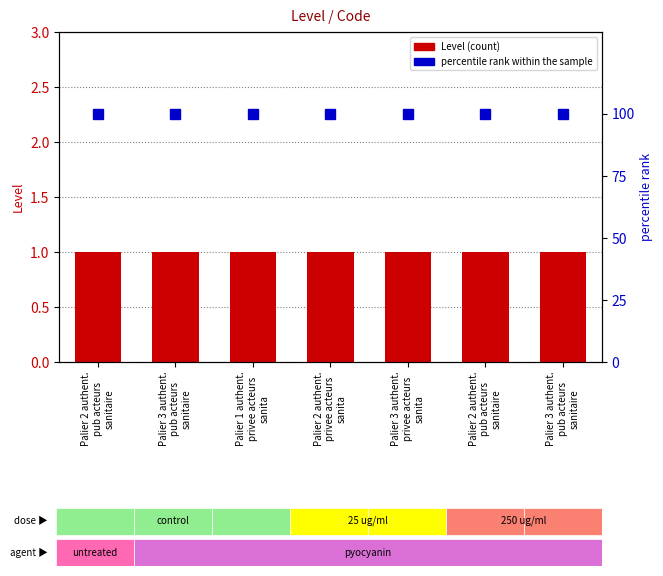

What is the value of the Level bar at the 6th from the left?

1